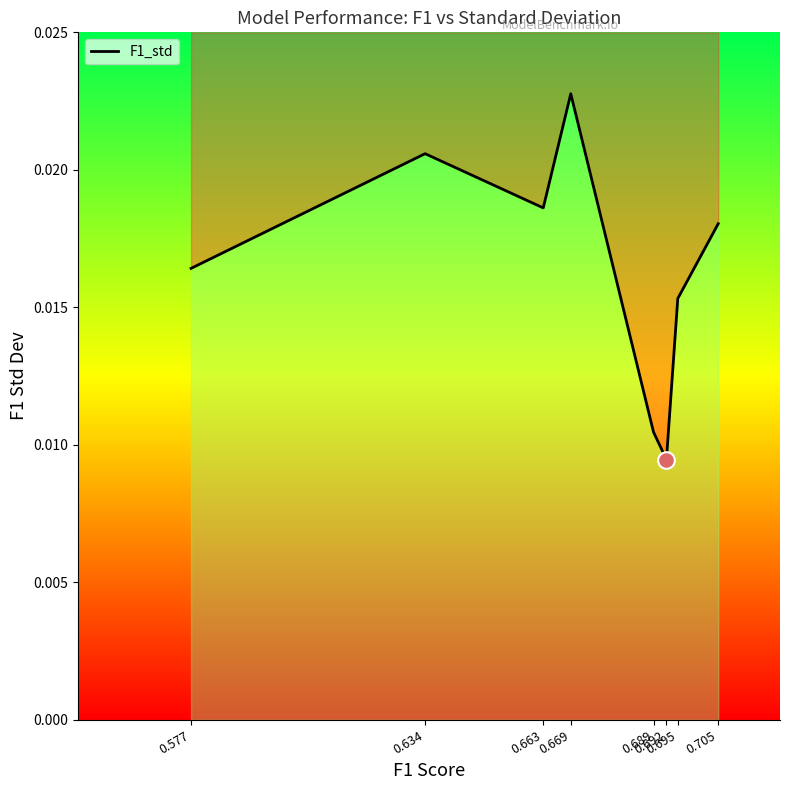

The value at 0.695 is 0.0. True or false?

False